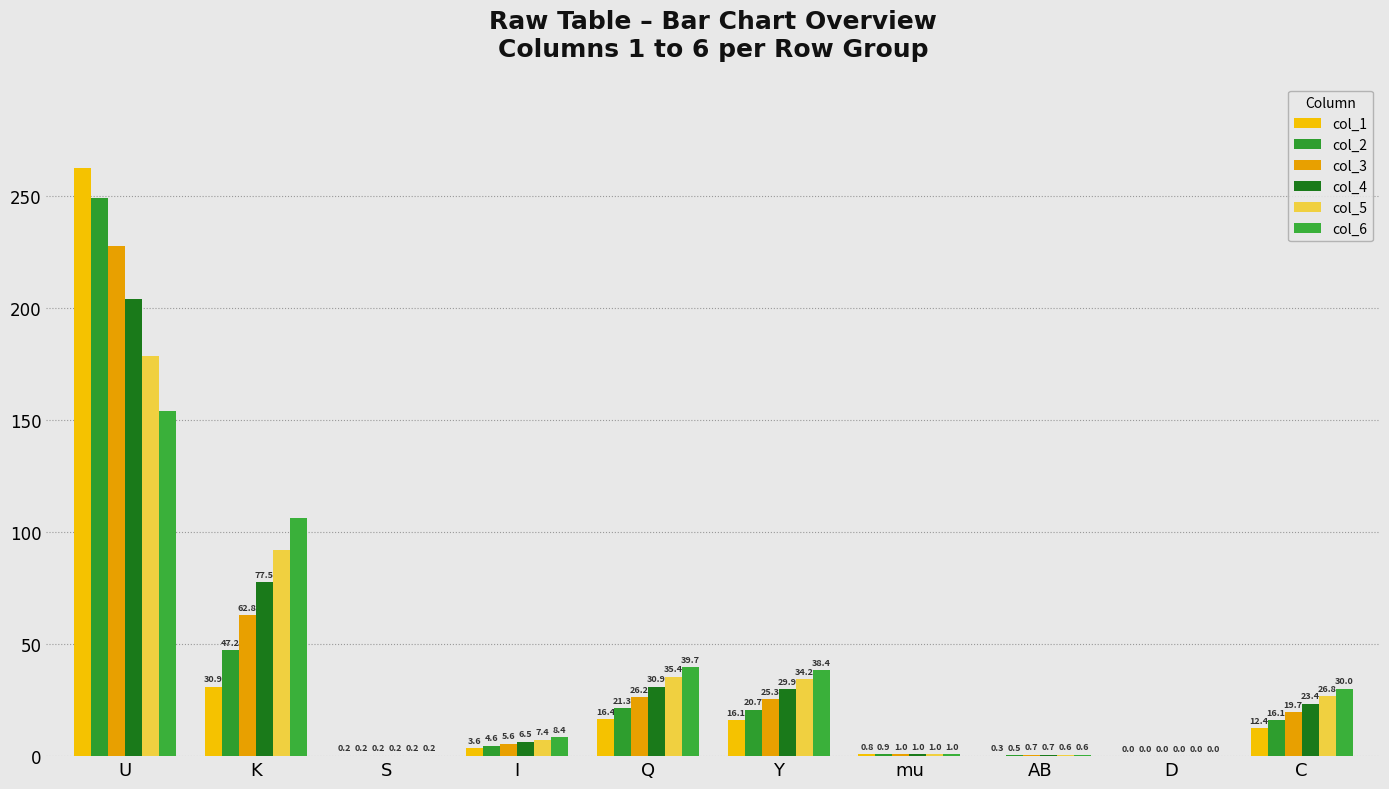

Reading right to left, extract all data points from this chart.

col_1: C=12.4	D=0.0	AB=0.3	mu=0.8	Y=16.1	Q=16.4	I=3.6	S=0.2	K=30.9	U=262.1
col_2: C=16.1	D=0.0	AB=0.5	mu=0.9	Y=20.7	Q=21.3	I=4.6	S=0.2	K=47.2	U=248.7
col_3: C=19.7	D=0.0	AB=0.7	mu=1.0	Y=25.3	Q=26.2	I=5.6	S=0.2	K=62.8	U=227.6
col_4: C=23.4	D=0.0	AB=0.7	mu=1.0	Y=29.9	Q=30.9	I=6.5	S=0.2	K=77.5	U=203.9
col_5: C=26.8	D=0.0	AB=0.6	mu=1.0	Y=34.2	Q=35.4	I=7.4	S=0.2	K=91.9	U=178.4
col_6: C=30.0	D=0.0	AB=0.6	mu=1.0	Y=38.4	Q=39.7	I=8.4	S=0.2	K=106.1	U=154.0